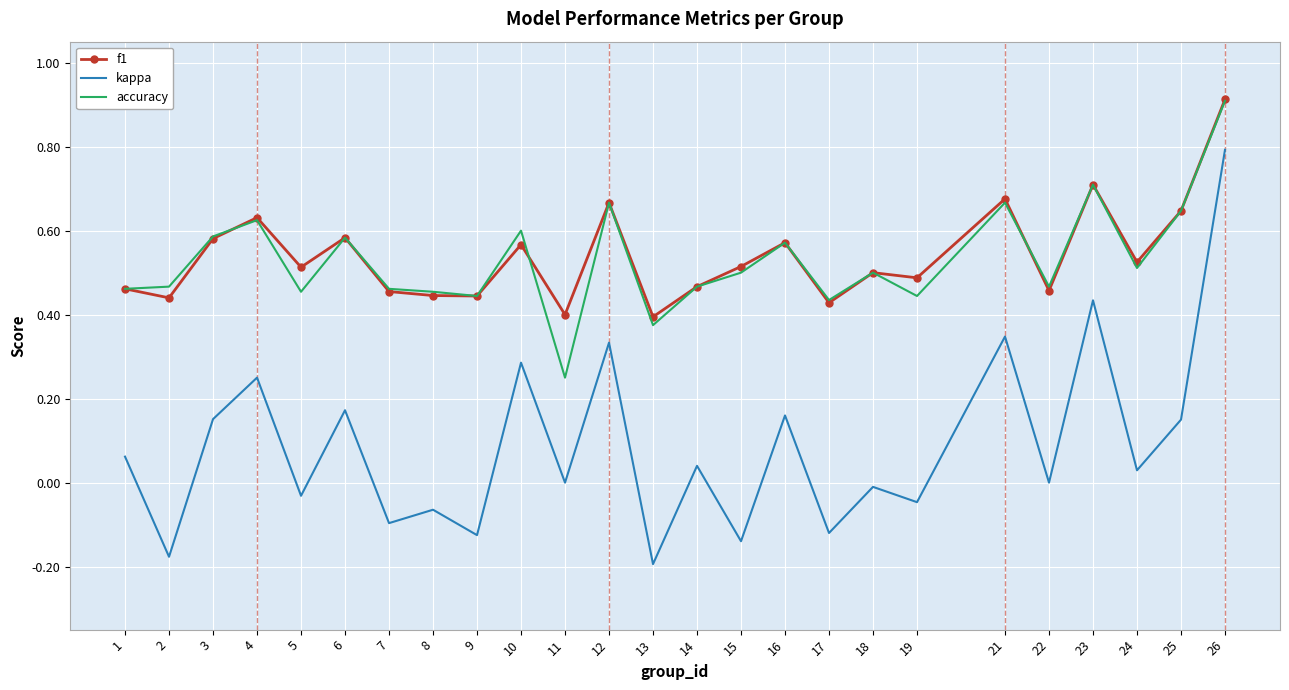

True or false: f1 and kappa intersect in this chart.

False